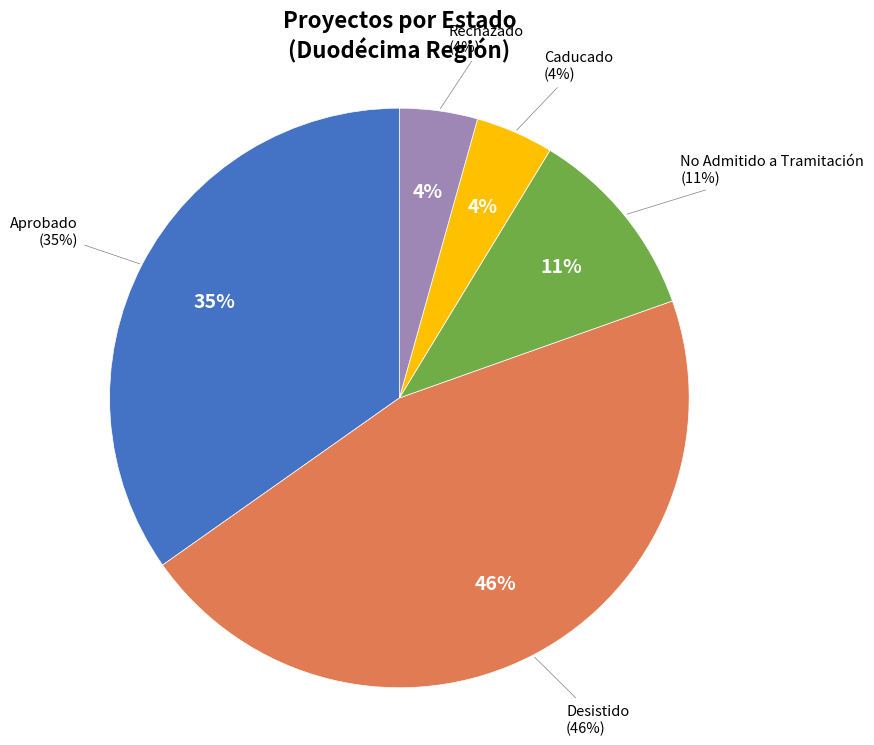

Does any single category account for the majority?

Yes